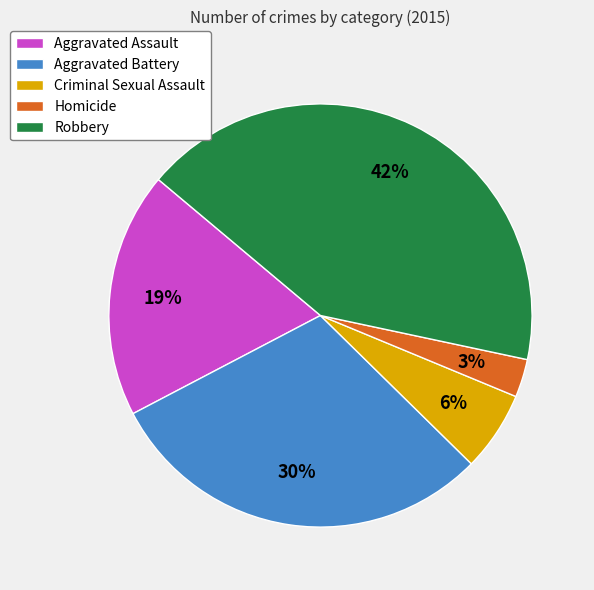

True or false: Aggravated Assault accounts for 12% of the total.

False